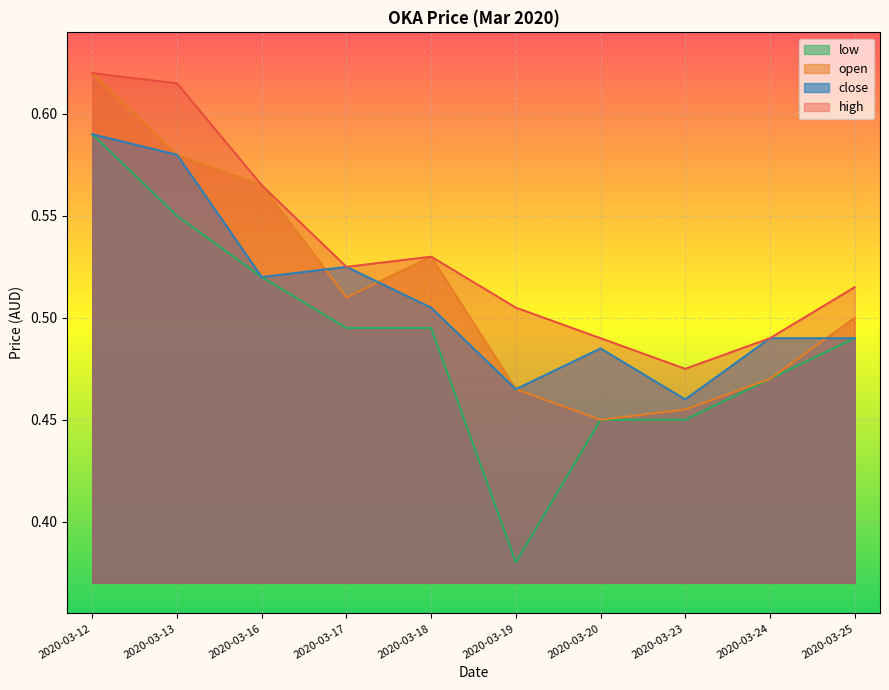

Between 2020-03-13 and 2020-03-18, which series saw the biggest shift?

high